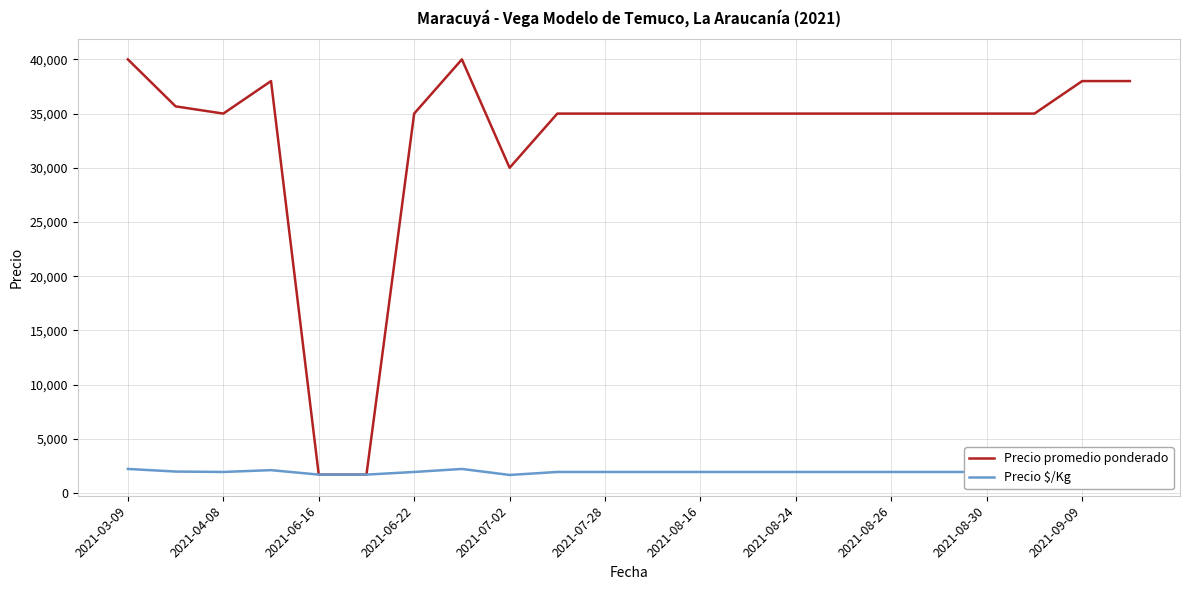

Count the number of data series in this chart.

2